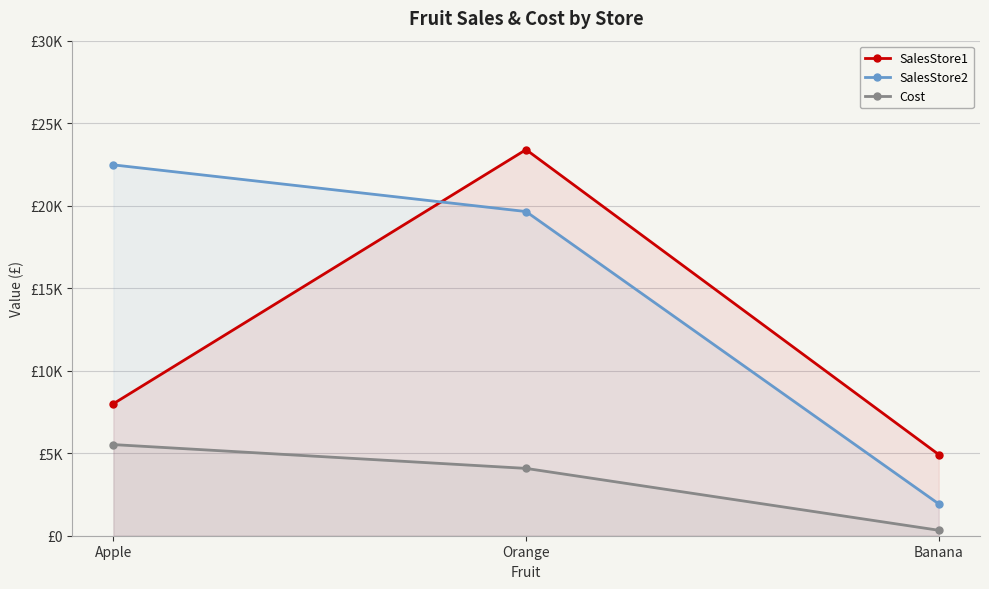

The SalesStore1 series shows 23398 at Orange. True or false?

True